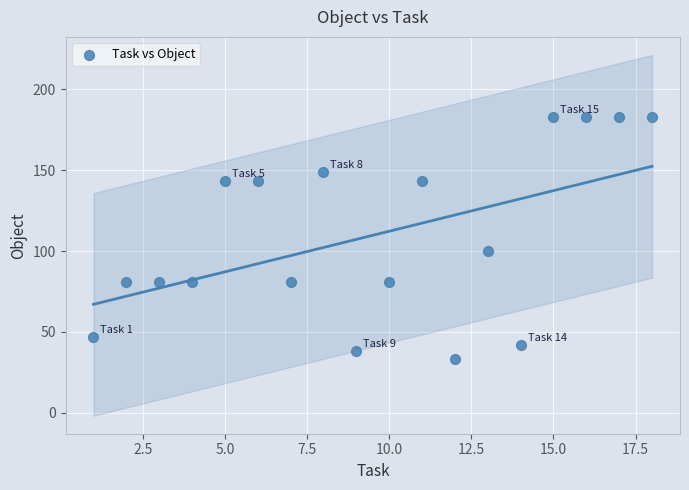

What Y value in the scatter plot is closest to 108?

100